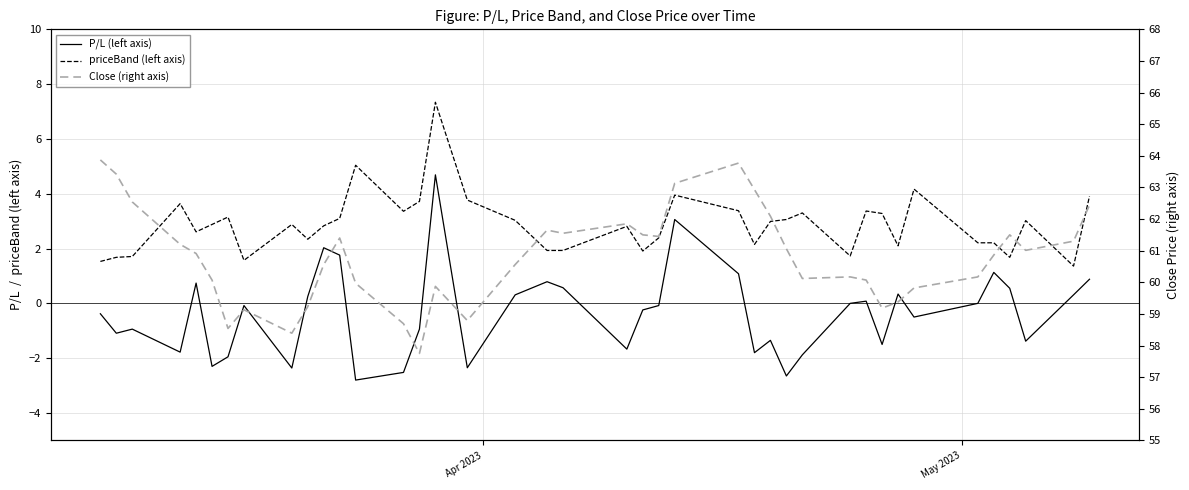

Reading right to left, extract all data points from this chart.

P/L (left axis): 0.9	0.3	-1.4	0.6	1.1	0.0	-0.5	0.3	-1.5	0.1	0.0	-1.9	-2.6	-1.4	-1.8	1.1	3.1	-0.1	-0.2	-1.7	0.6	0.8	0.3	-2.4	4.7	-0.9	-2.5	-2.8	1.8	2.0	0.2	-2.4	-0.1	-1.9	-2.3	0.7	-1.8	-0.9	-1.1	-0.4
priceBand (left axis): 3.9	1.4	3.0	1.7	2.2	2.2	4.2	2.1	3.3	3.4	1.7	3.3	3.1	3.0	2.1	3.4	4.0	2.4	1.9	2.8	1.9	1.9	3.0	3.8	7.3	3.7	3.4	5.0	3.1	2.8	2.3	2.9	1.6	3.1	2.9	2.6	3.6	1.7	1.7	1.5
Close (right axis): 62.4	61.3	61.0	61.5	60.9	60.2	59.8	59.4	59.2	60.1	60.2	60.1	61.1	62.1	62.9	63.8	63.1	61.5	61.5	61.9	61.5	61.6	60.6	58.8	59.9	57.8	58.7	60.0	61.4	60.6	59.2	58.4	59.1	58.5	60.1	60.9	61.2	62.5	63.4	63.9